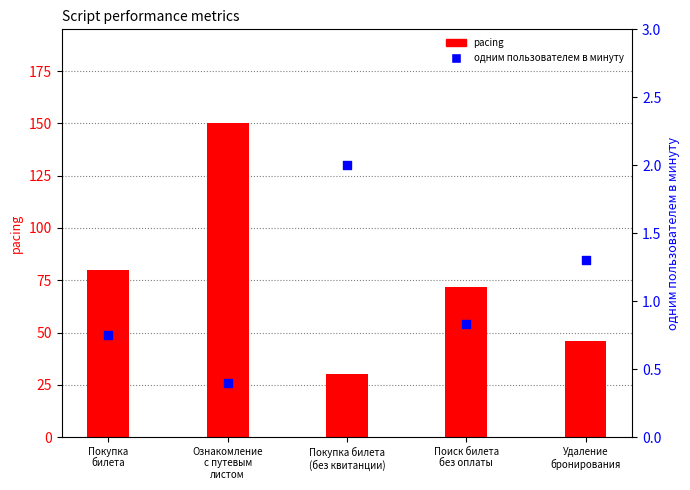

At which category is the sum across all series the highest?

Ознакомление
с путевым
листом